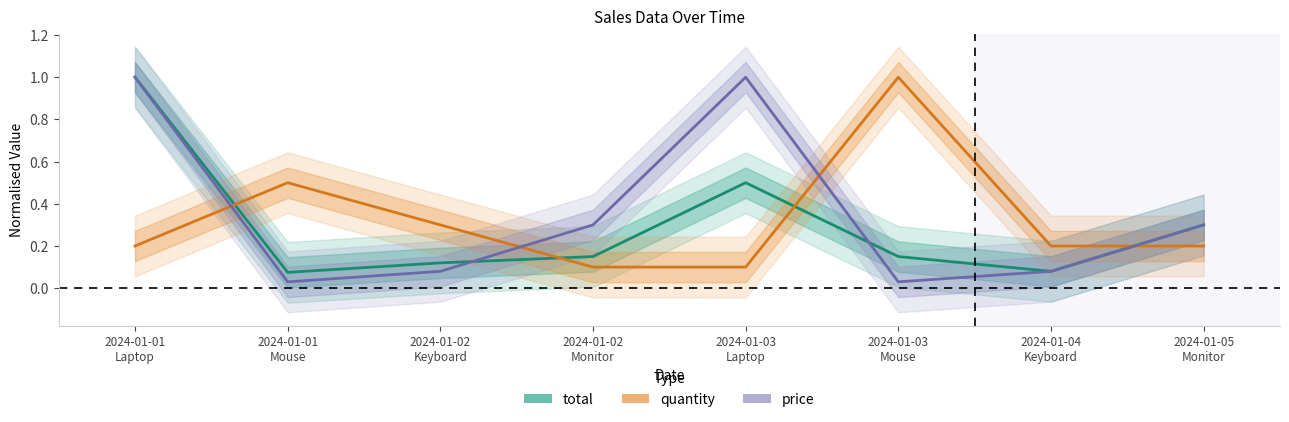

What is the sum of the quantity values at 2024-01-02
Keyboard and 2024-01-03
Laptop?

0.4